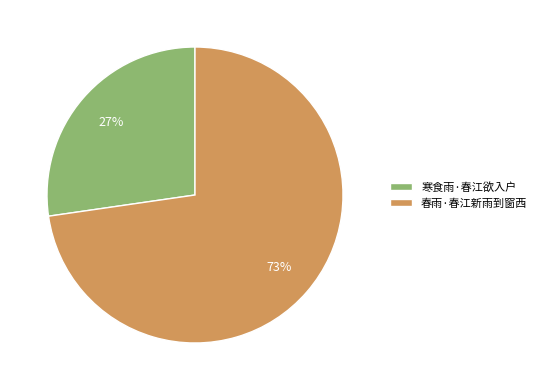

Do 春雨·春江新雨到窗西 and 寒食雨·春江欲入户 together represent more than half of the pie?

Yes